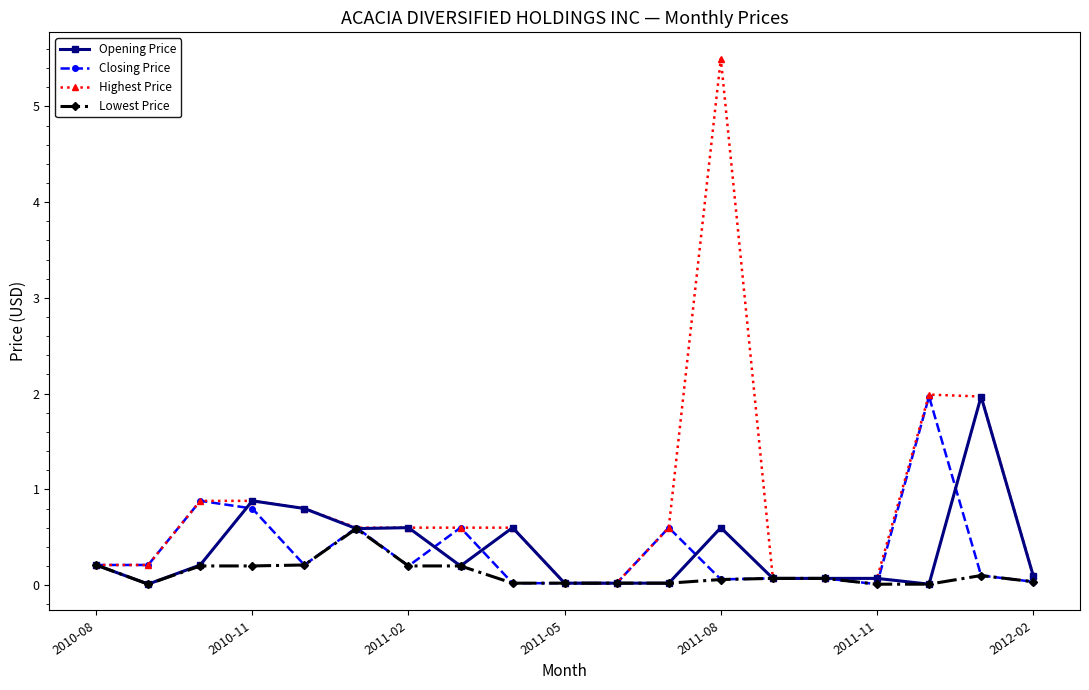

What is the value of the Opening Price point at the 18th from the left?

2.0